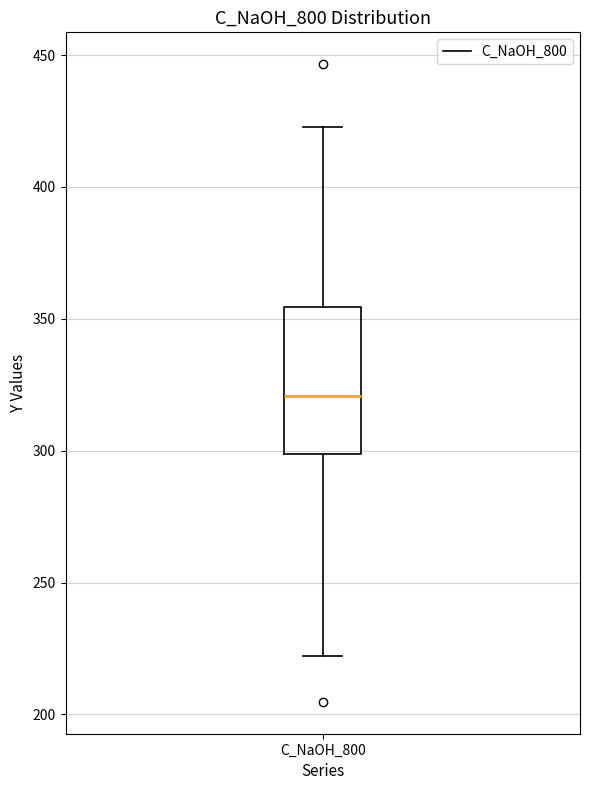

Read this box plot against the y-axis: the position of the median line, the range covered by the box, and the ends of both whiskers. The values are not printed on the chart, so give them approximately, as read against the axis.

median 320, box 300 to 355, whiskers 220 to 425